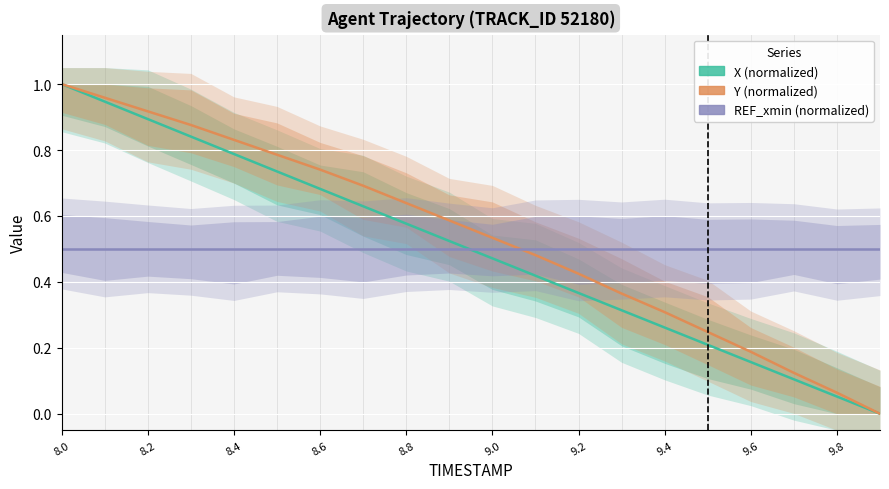

Which series has the largest total across all categories?

Y